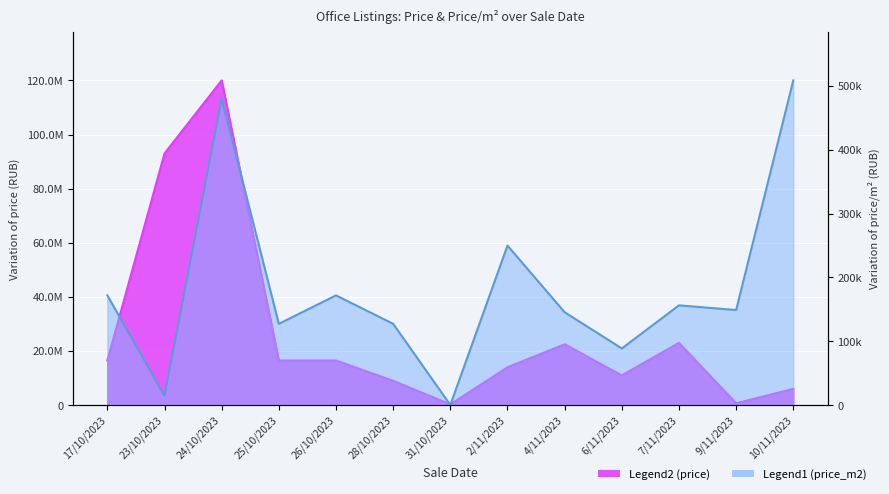

The value of price_m2 at 6/11/2023 is 156499.2. True or false?

False